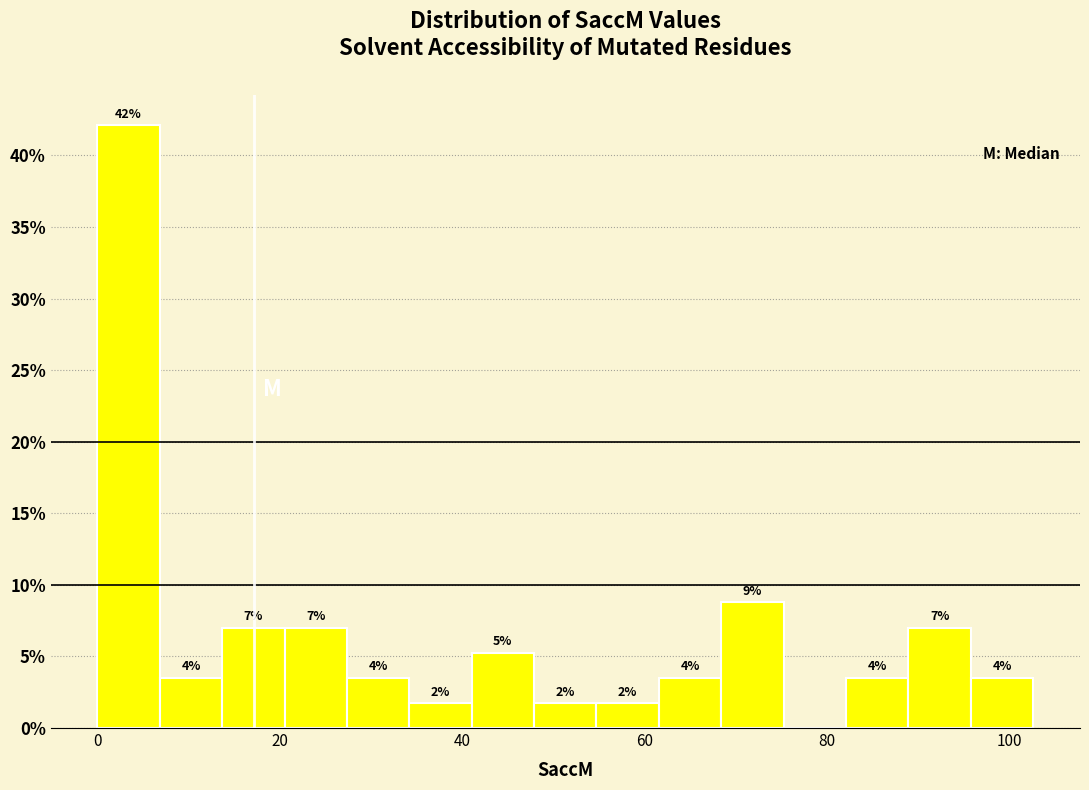

Around what value on the x-axis is the tallest bar? Give the approximate position of its centre, as read against the axis.

4